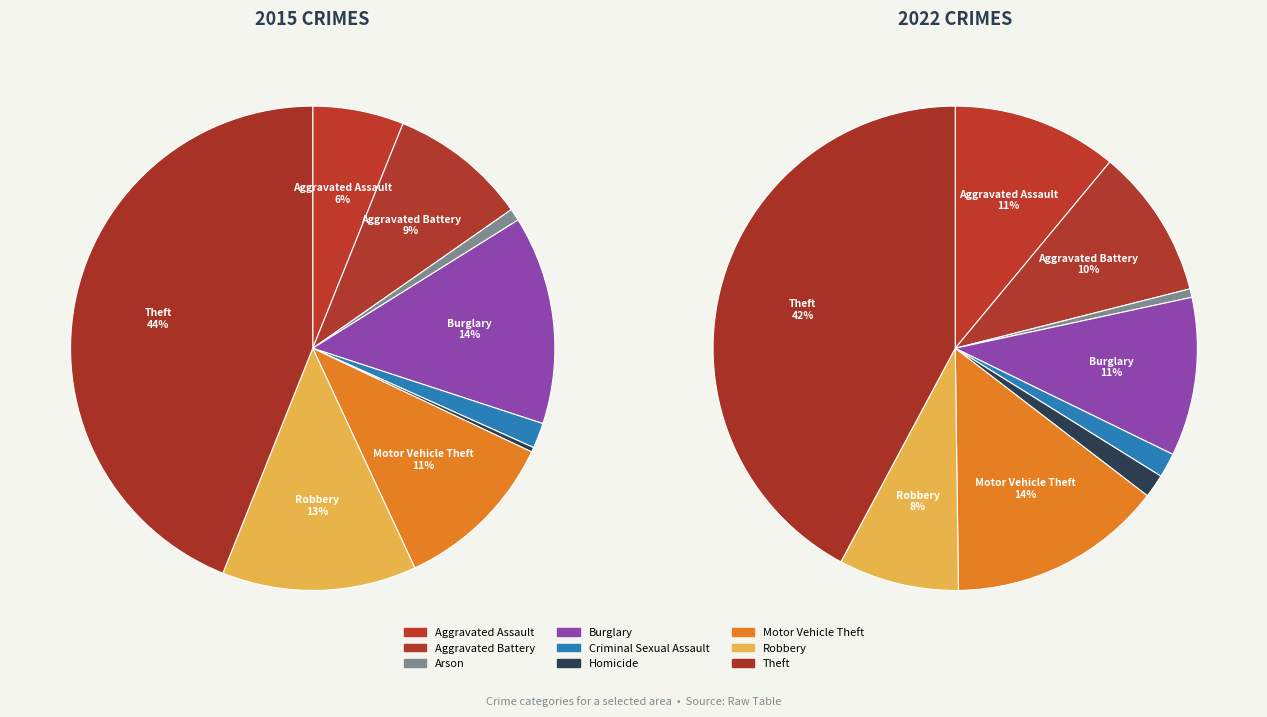

To the nearest percent, what is the difference between the Motor Vehicle Theft and Robbery slice percentages?

6%